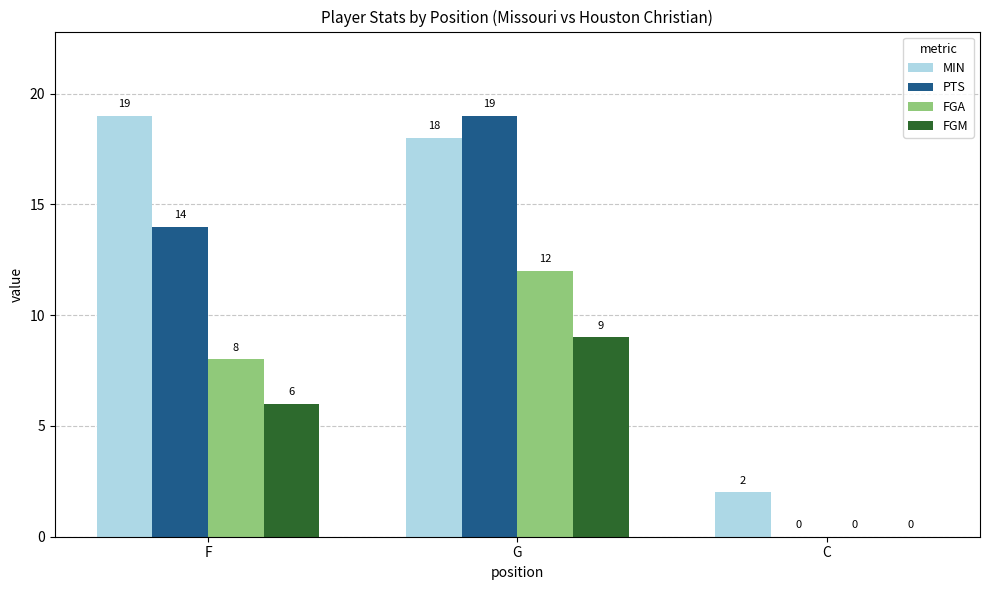

Count the PTS values in the range 0 to 19.

3